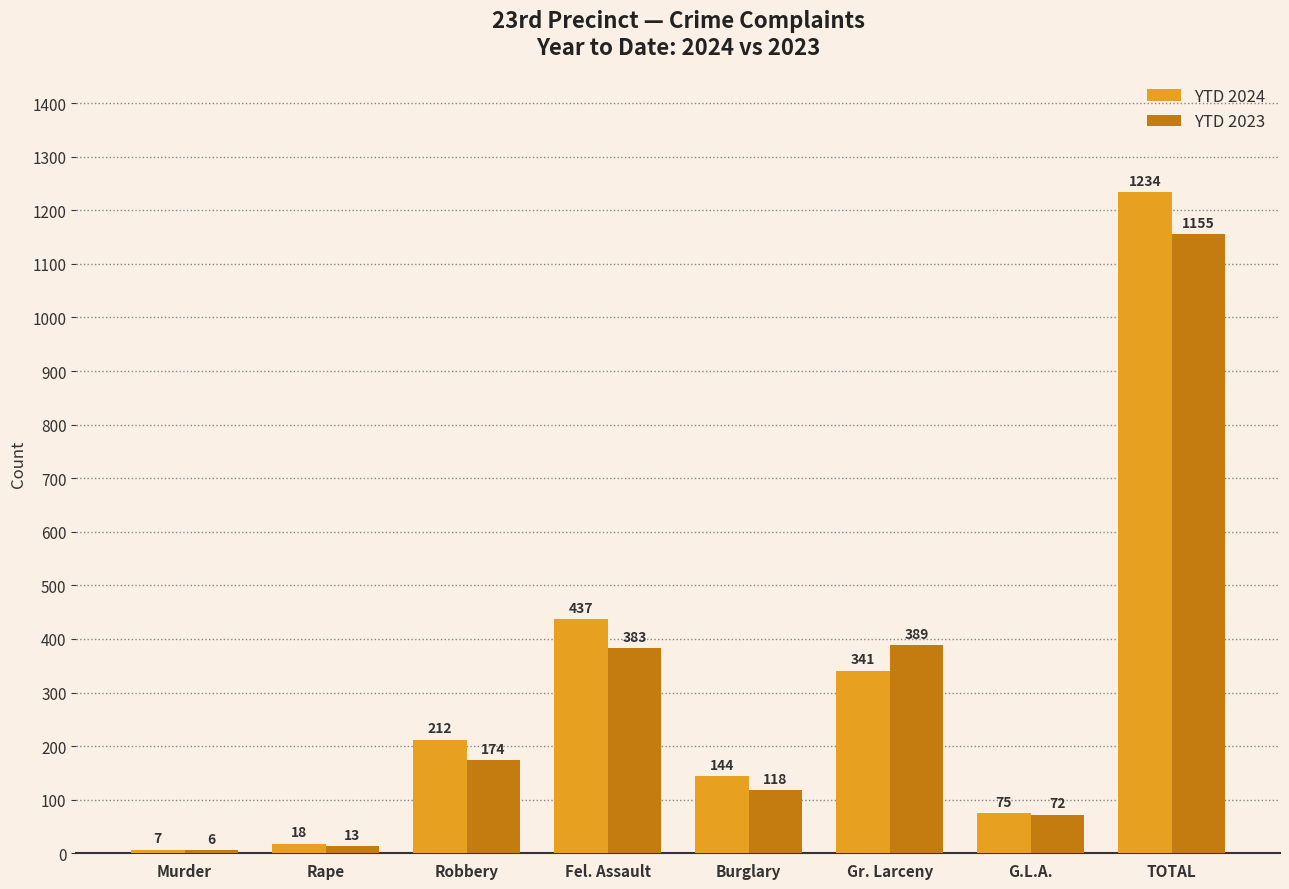

At which category is the sum across all series the highest?

TOTAL